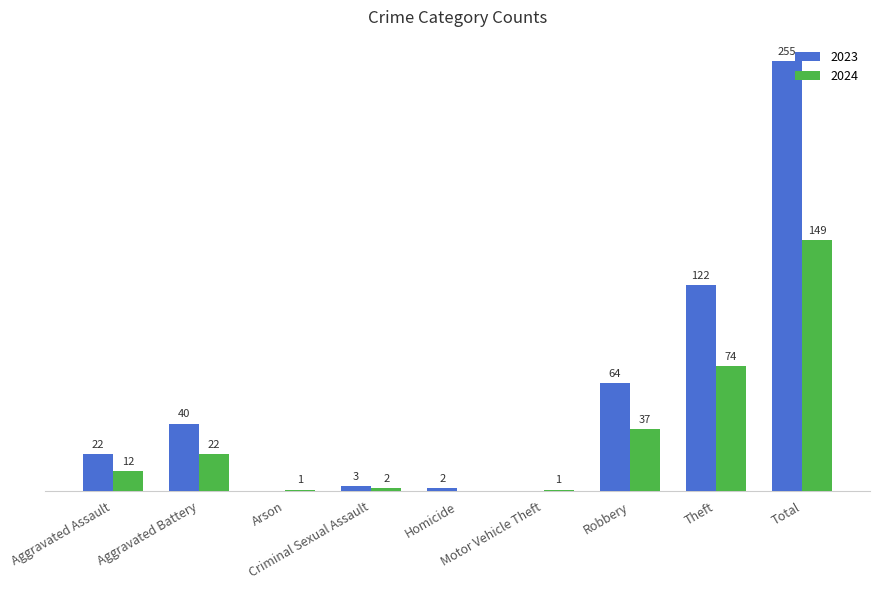

Which series changed the most between Arson and Theft?

2023